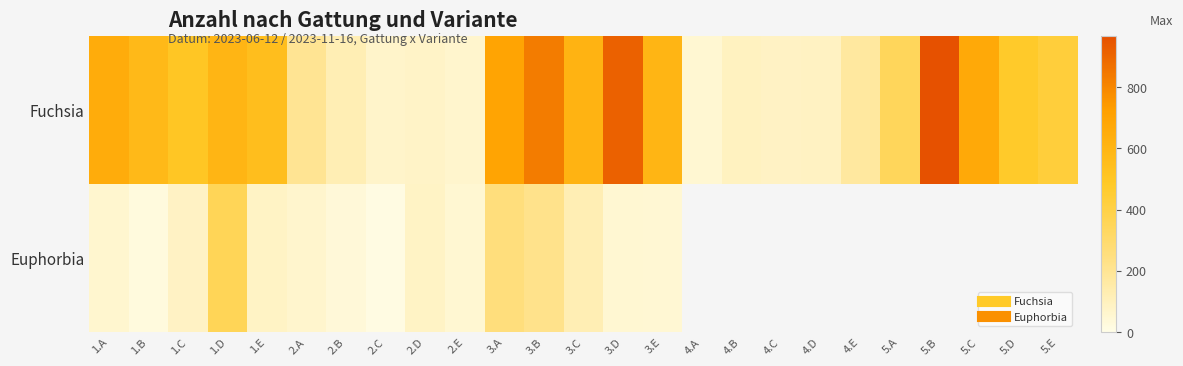

What is the approximate value of Euphorbia at 2.C?

13.0